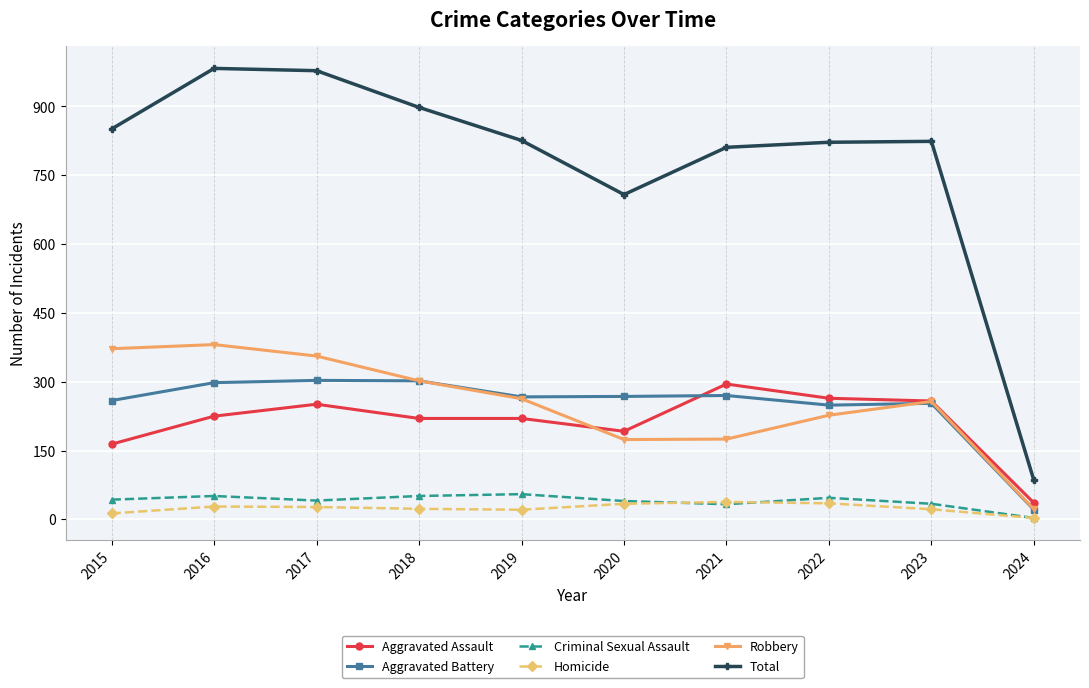

Which series has the largest range (max minus min)?

Total